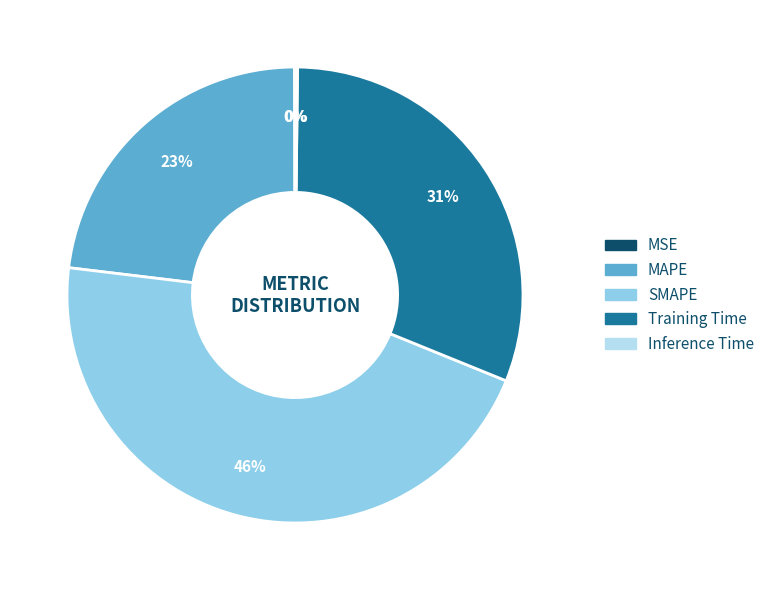

Is there a majority slice in this chart?

No